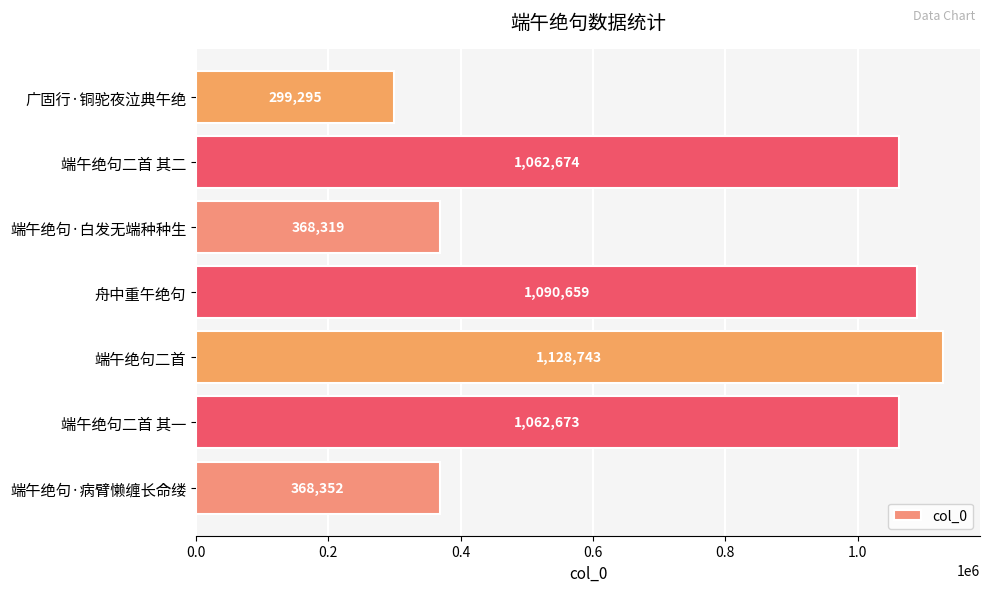

How many values are below 1062673?

3